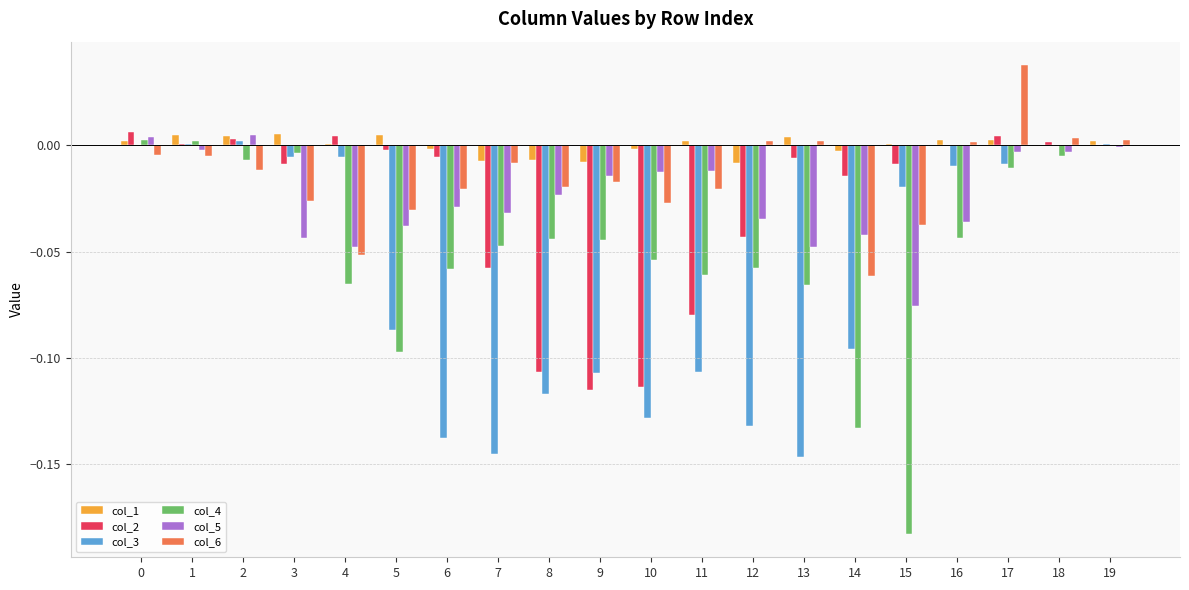

The col_4 series shows -0.0 at 3. True or false?

True